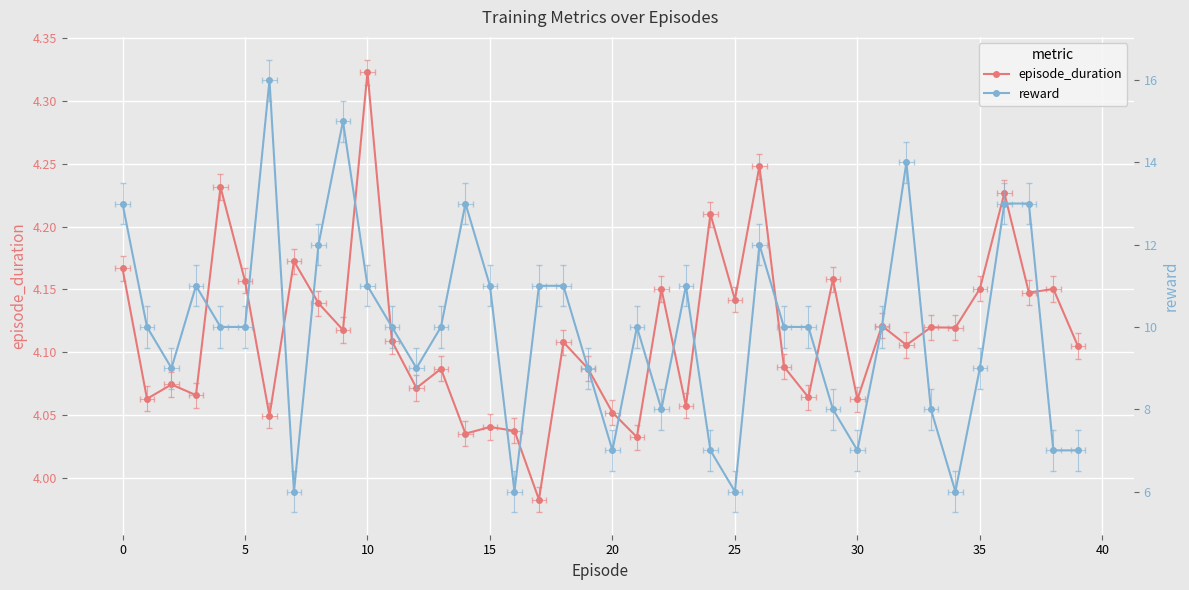

Count the number of data series in this chart.

2